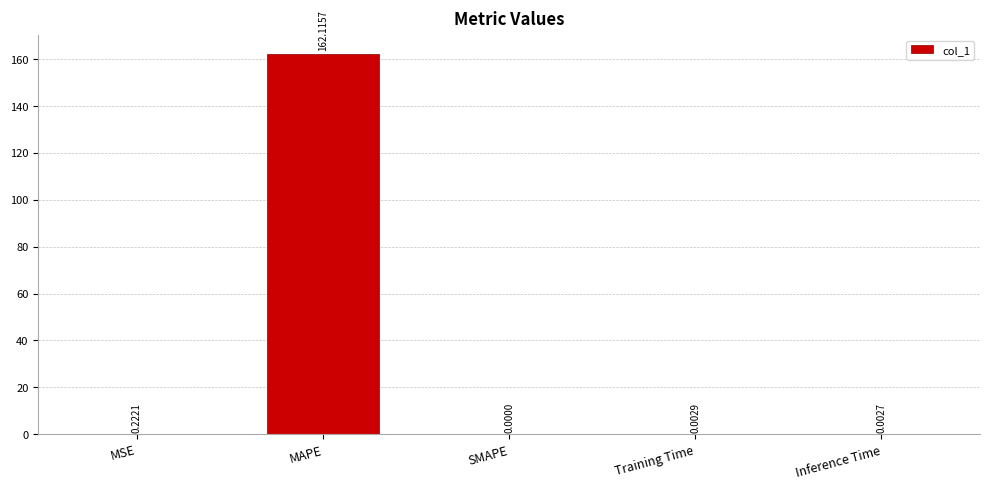

What is the sum of all values?

162.3